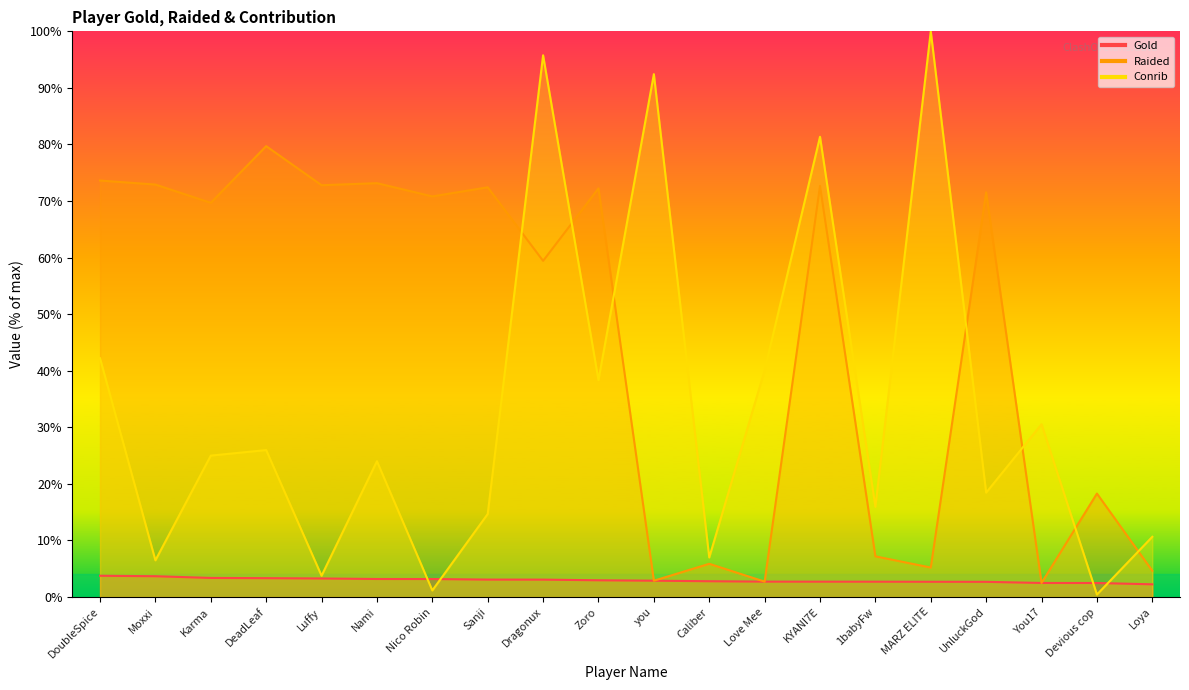

Which series has the largest total across all categories?

Raided